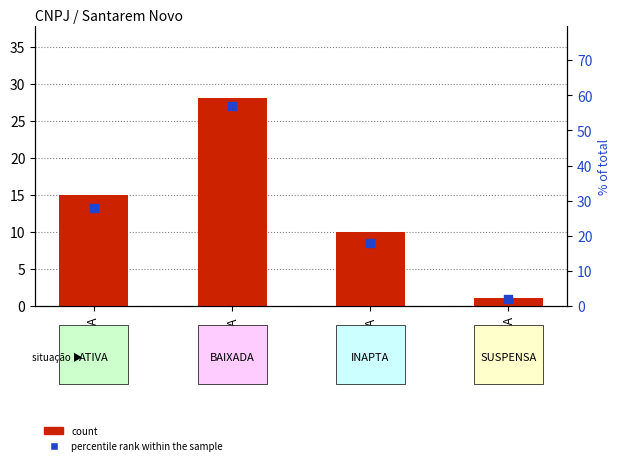

Which series has the largest Y range (max minus min)?

percentile rank within the sample